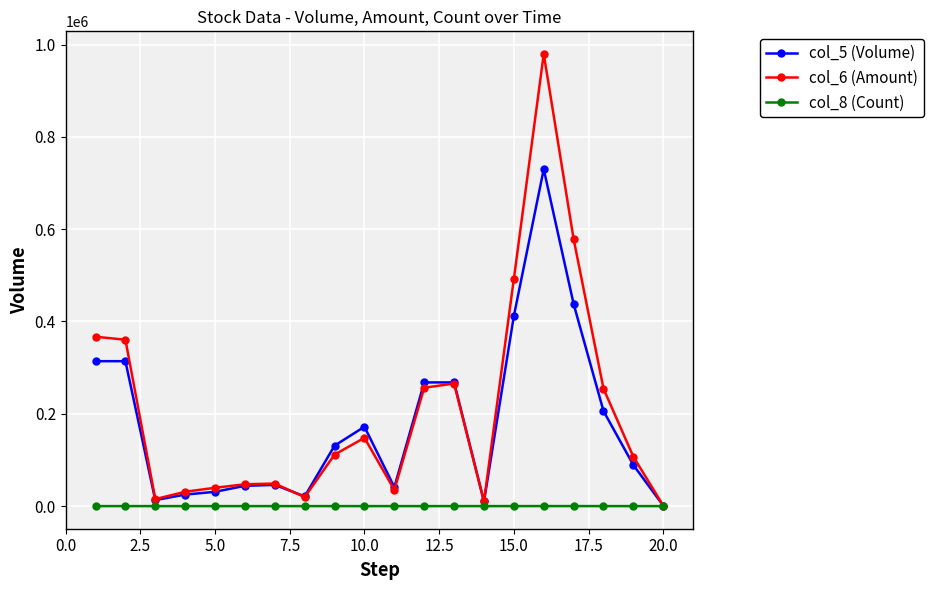

True or false: col_8 (Count) has more than 2 points higher than both neighbors.

True